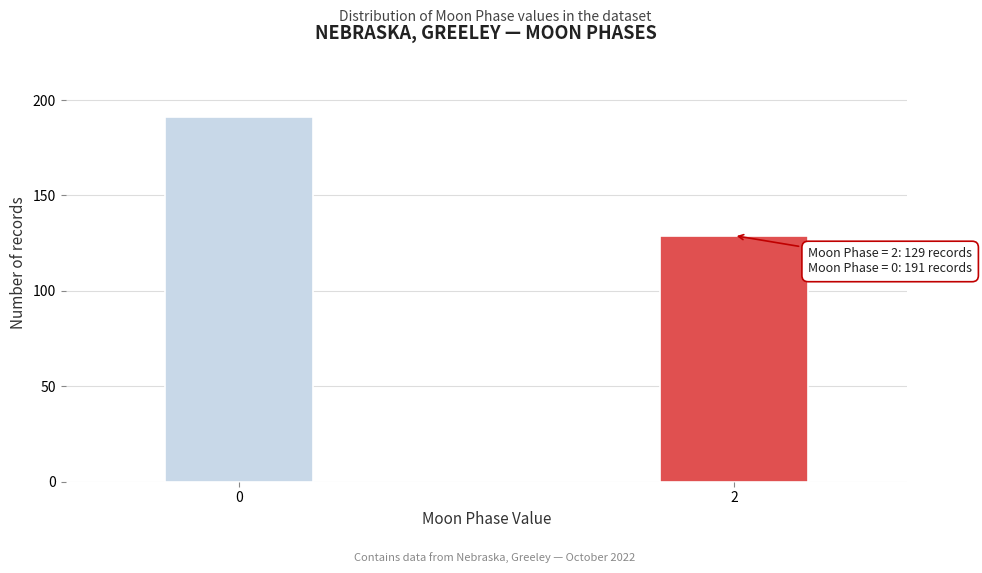

Reading left to right, transcribe all the data shown in this chart.

0=191	2=129